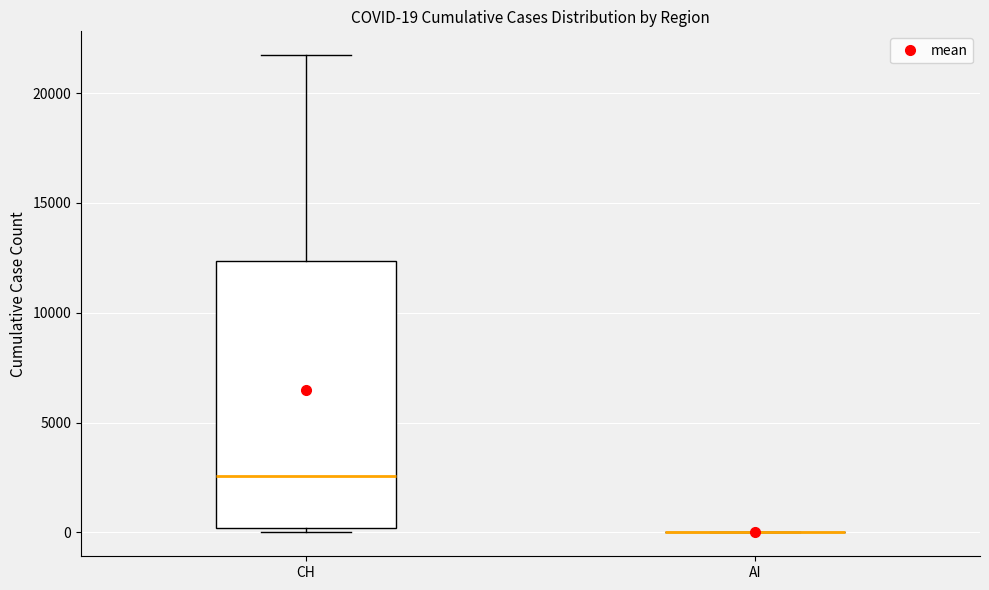

Which box is the tallest, from its lower edge to its upper edge?

CH